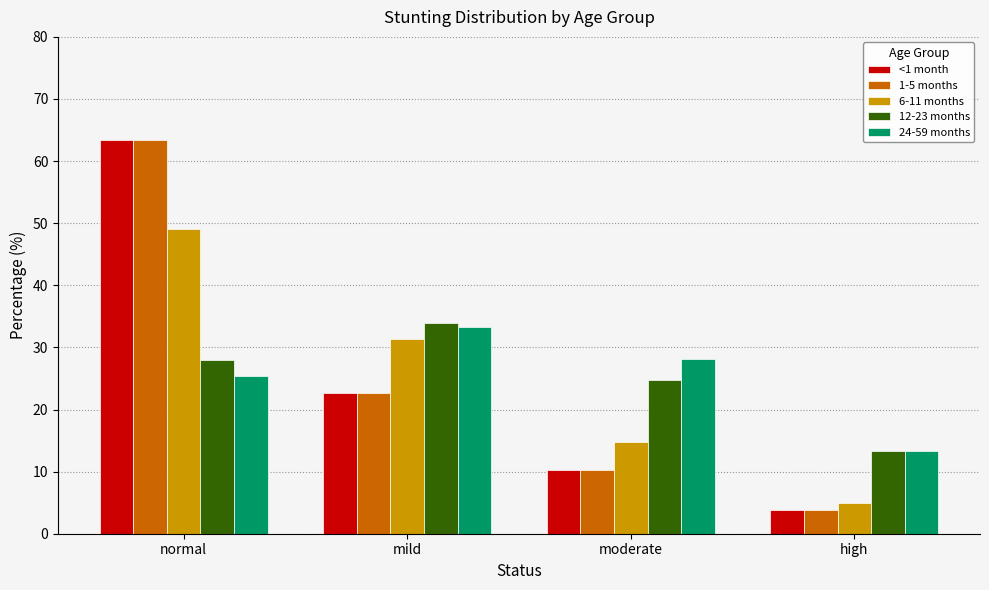

What is the sum of the 12-23 months values at mild and normal?

61.9